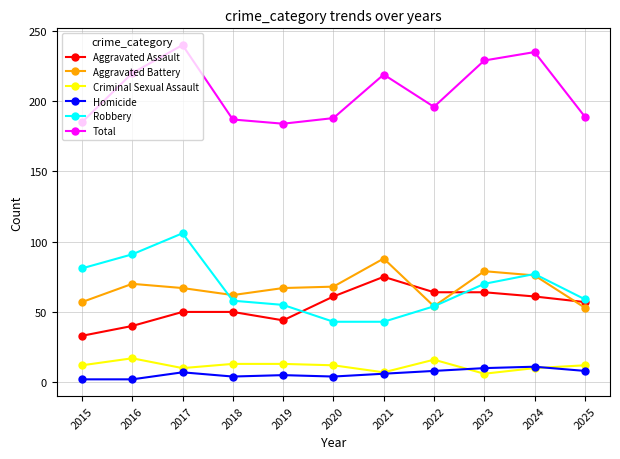

At 2019, list the series in order from smallest to largest.

Homicide, Criminal Sexual Assault, Aggravated Assault, Robbery, Aggravated Battery, Total